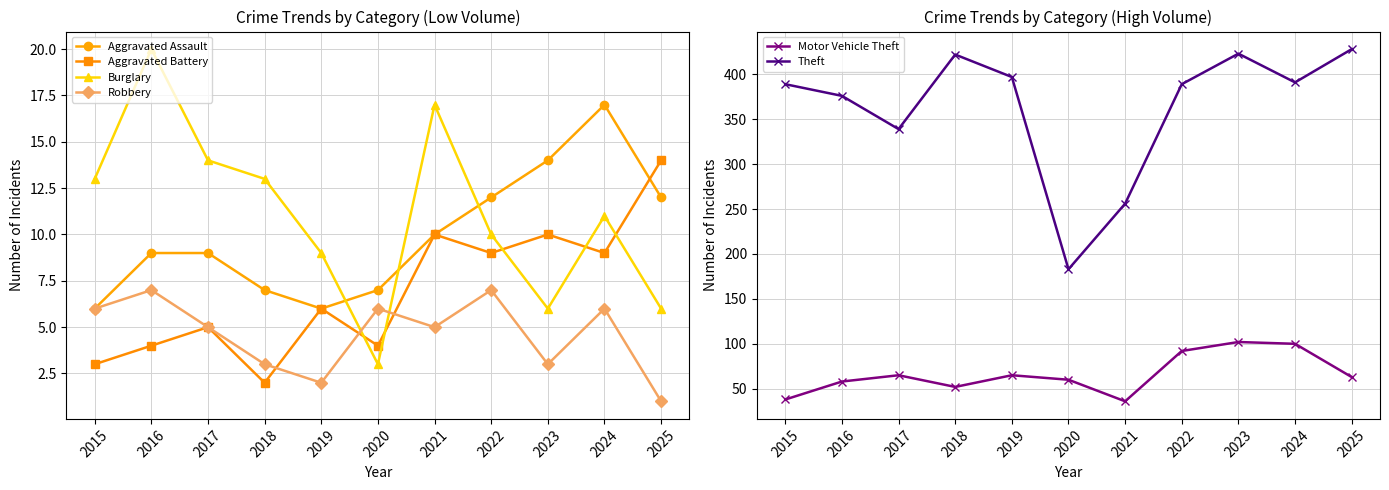

How many interior local valleys does the Theft series have?

3